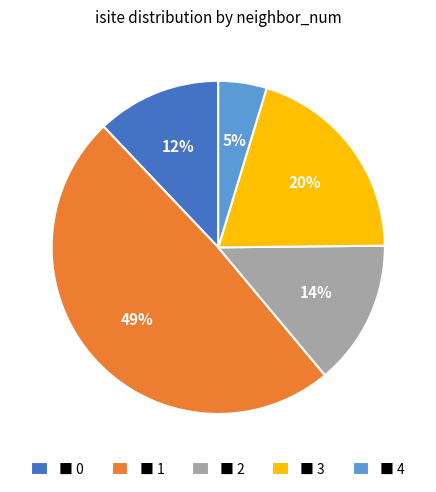

Rank the categories by value from highest to lowest.

■ 1, ■ 3, ■ 2, ■ 0, ■ 4